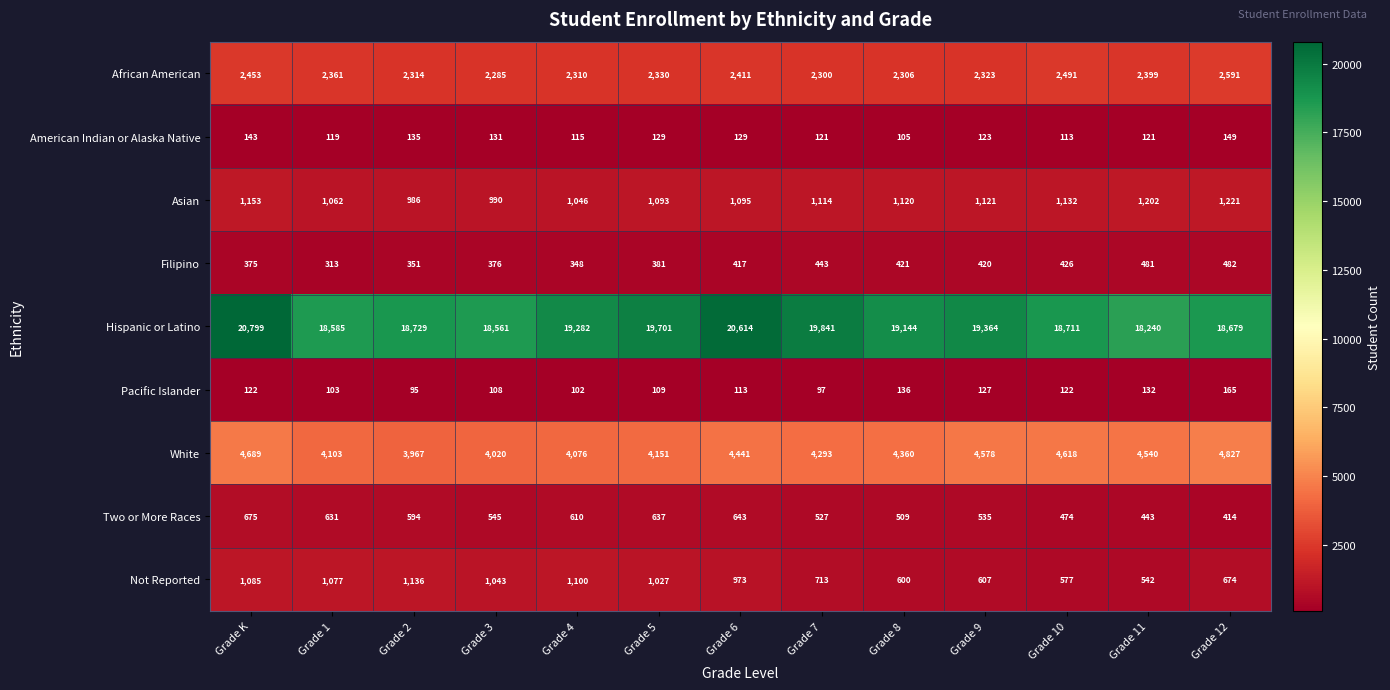

Rank the series at Grade 3 from highest to lowest value.

Hispanic or Latino, White, African American, Not Reported, Asian, Two or More Races, Filipino, American Indian or Alaska Native, Pacific Islander